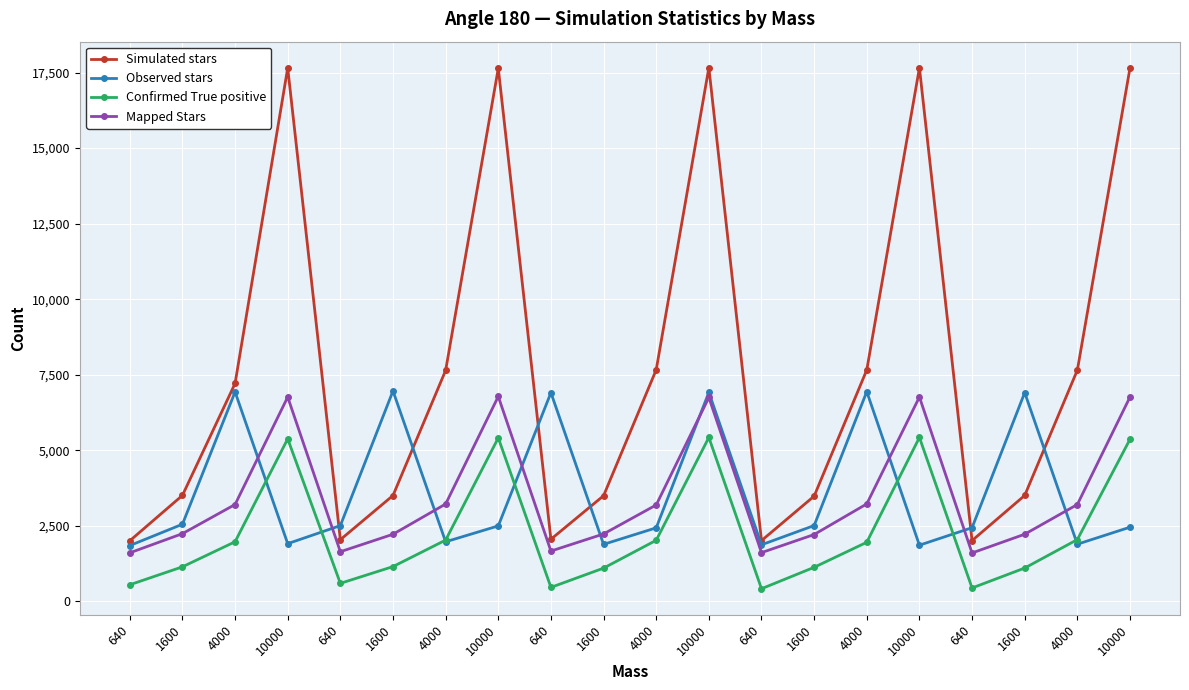

How many values in the Simulated stars series are below 7208?

10